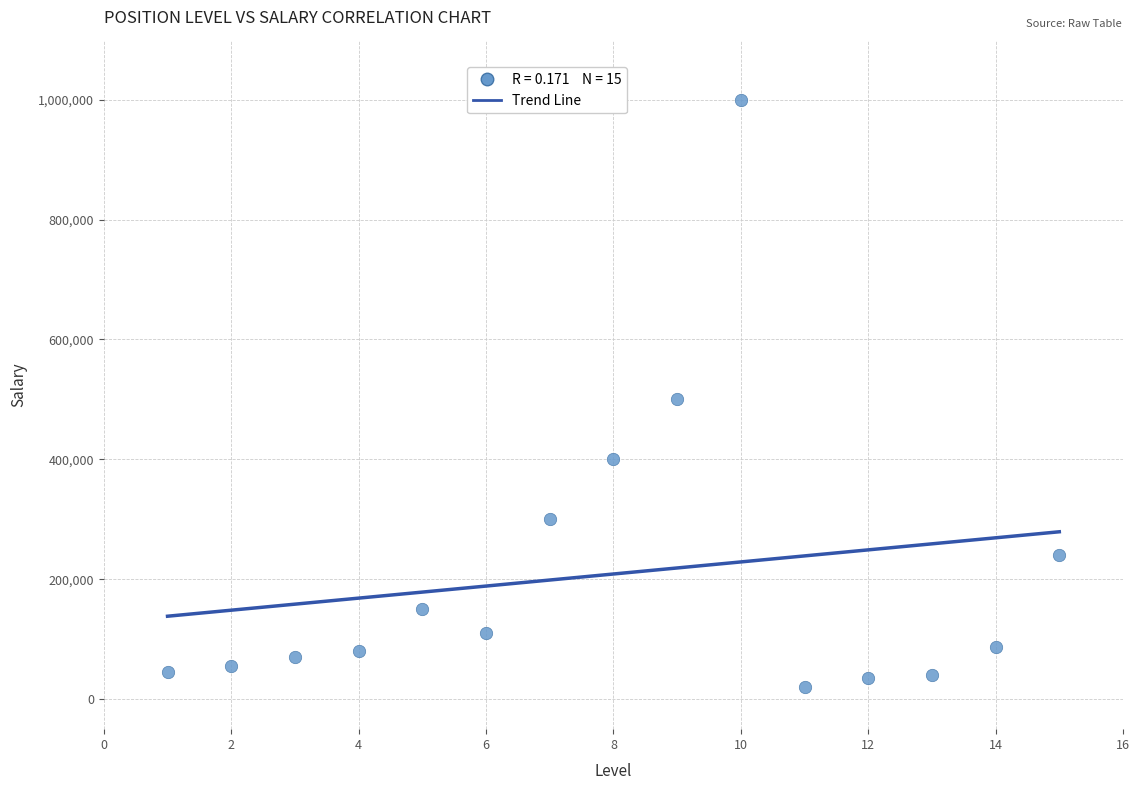

What is the range of Y values (max minus min)?

980000